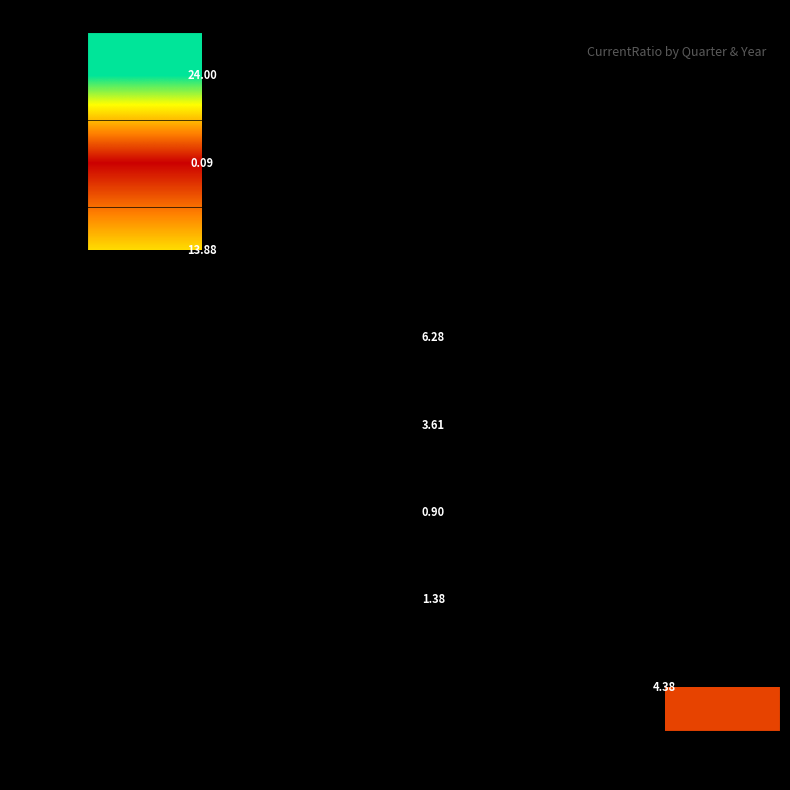

Is it true that 2021Q4 equals 13.9 at 2021?

True